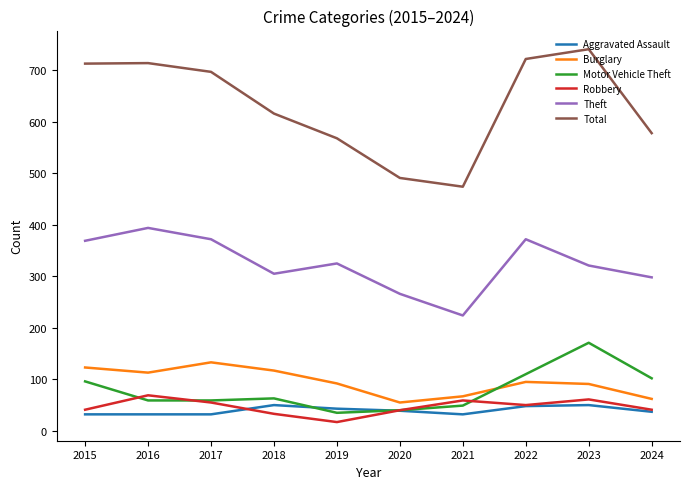

What is the difference between the highest and lowest values at 2022?

674